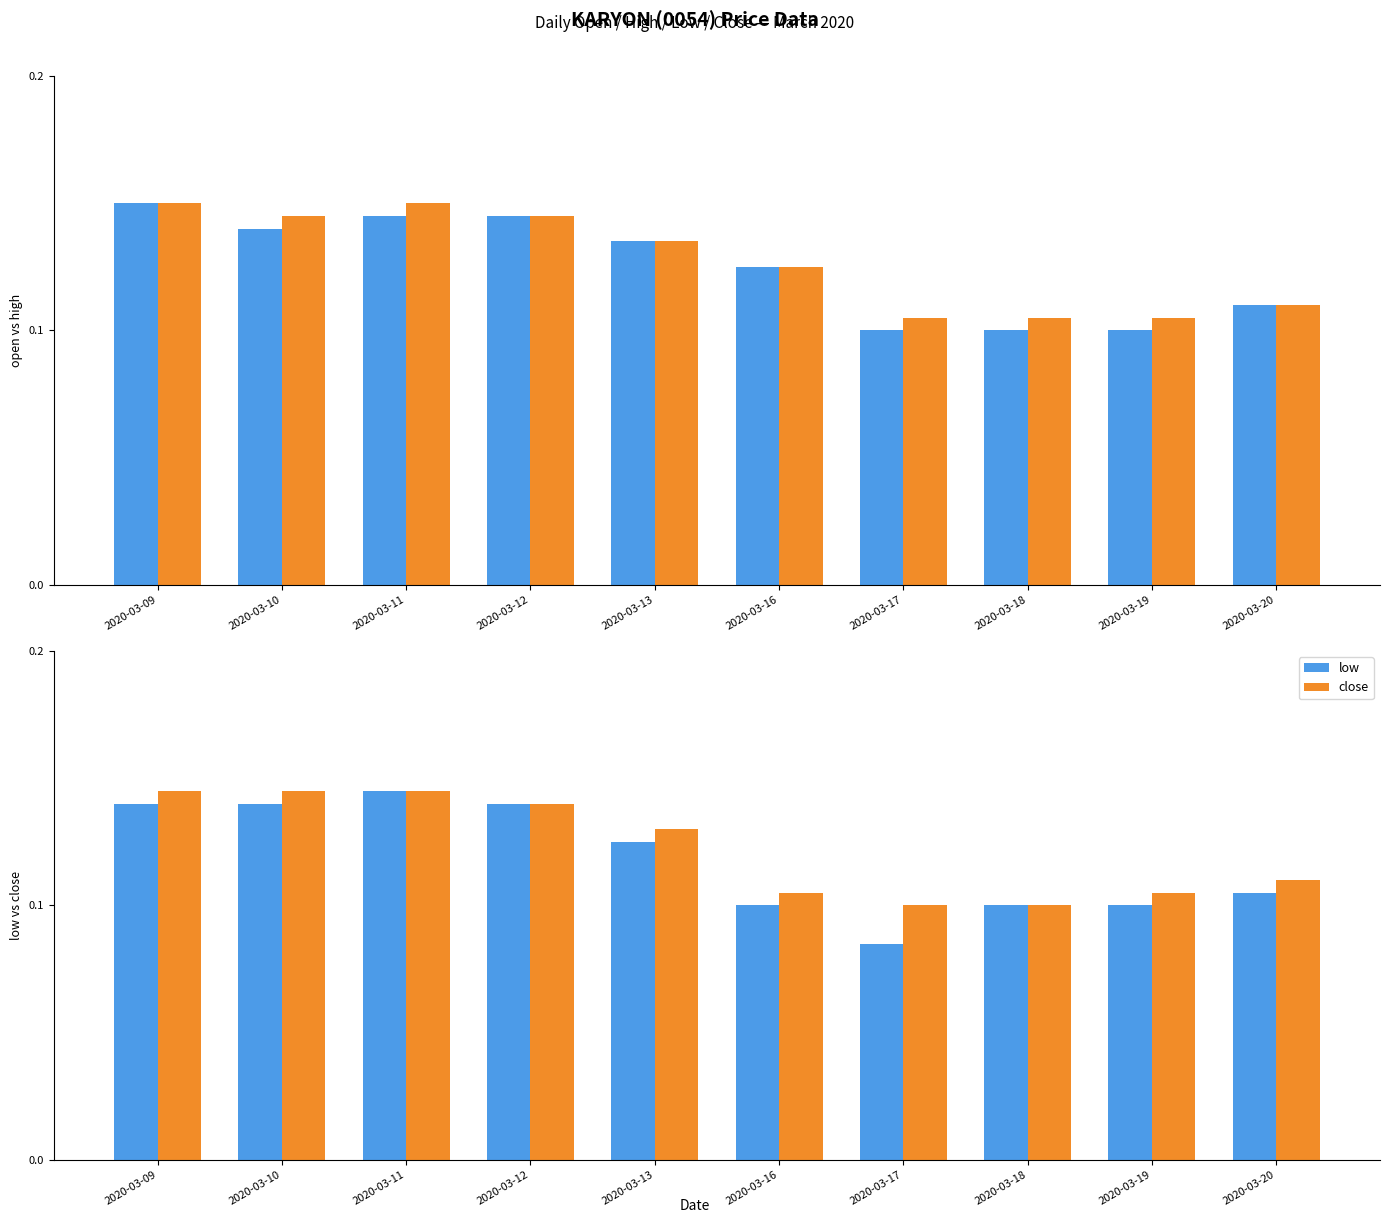

Rank the series at 2020-03-16 from lowest to highest value.

low, close, open, high